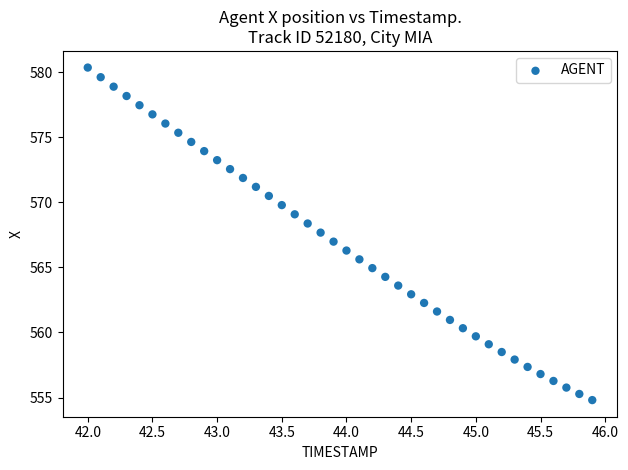

What is the range of Y values (max minus min)?

25.5